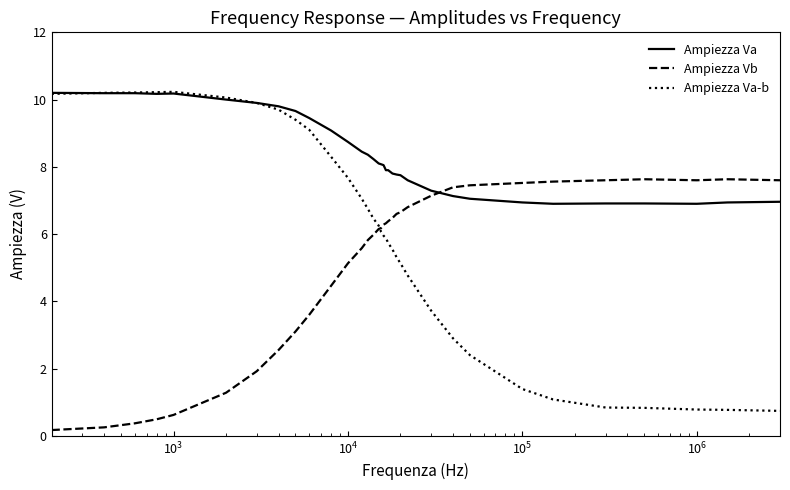

Which series has the largest range (max minus min)?

Ampiezza Va-b